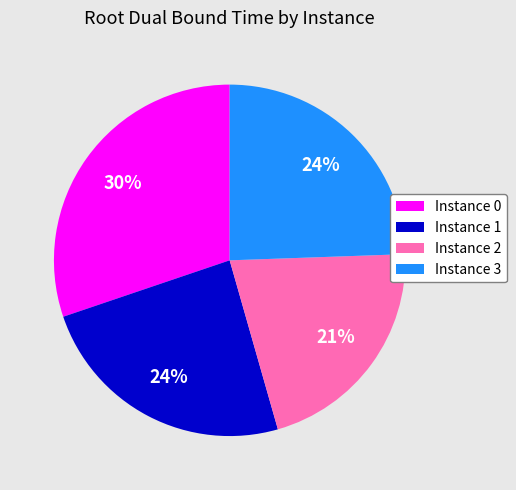

The Instance 1 slice represents 15% of the pie. True or false?

False